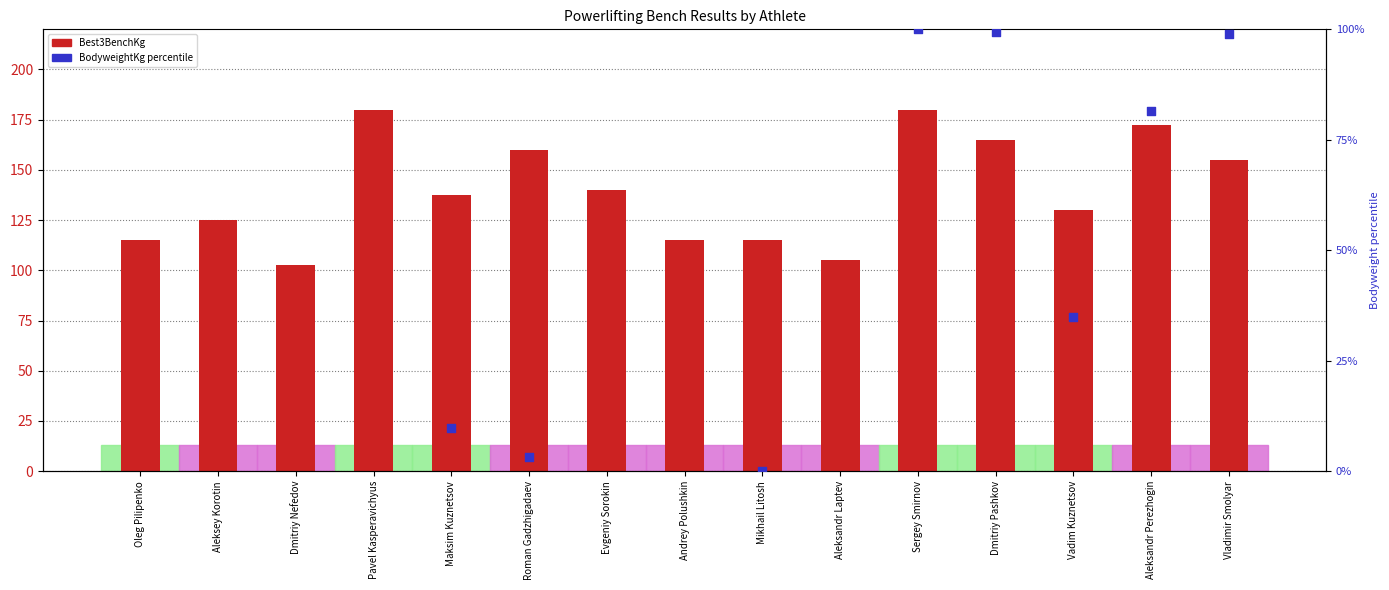

Which series has the largest Y range (max minus min)?

BodyweightKg percentile